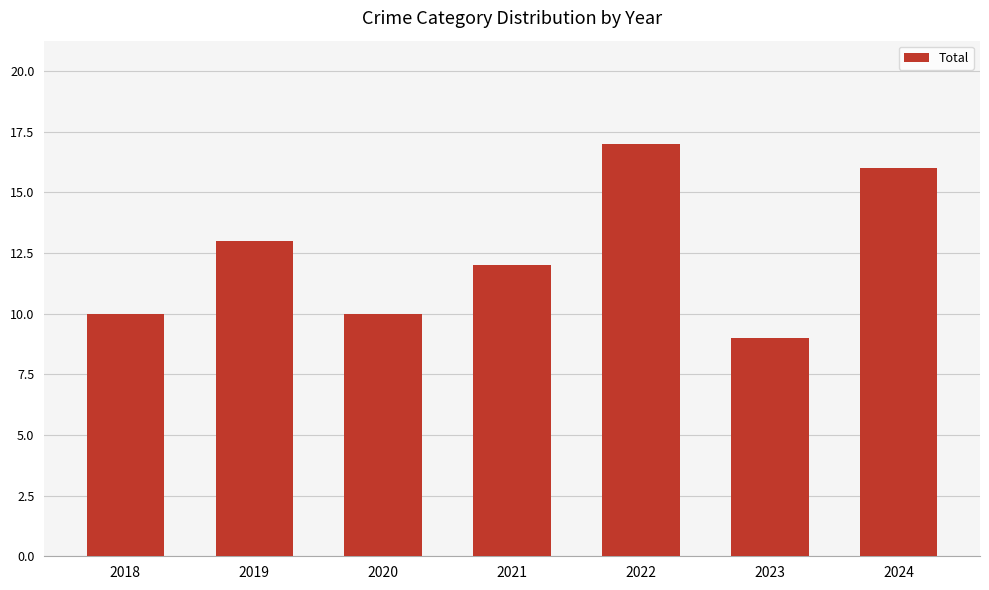

What is the change in value from 2019 to 2023?

-4